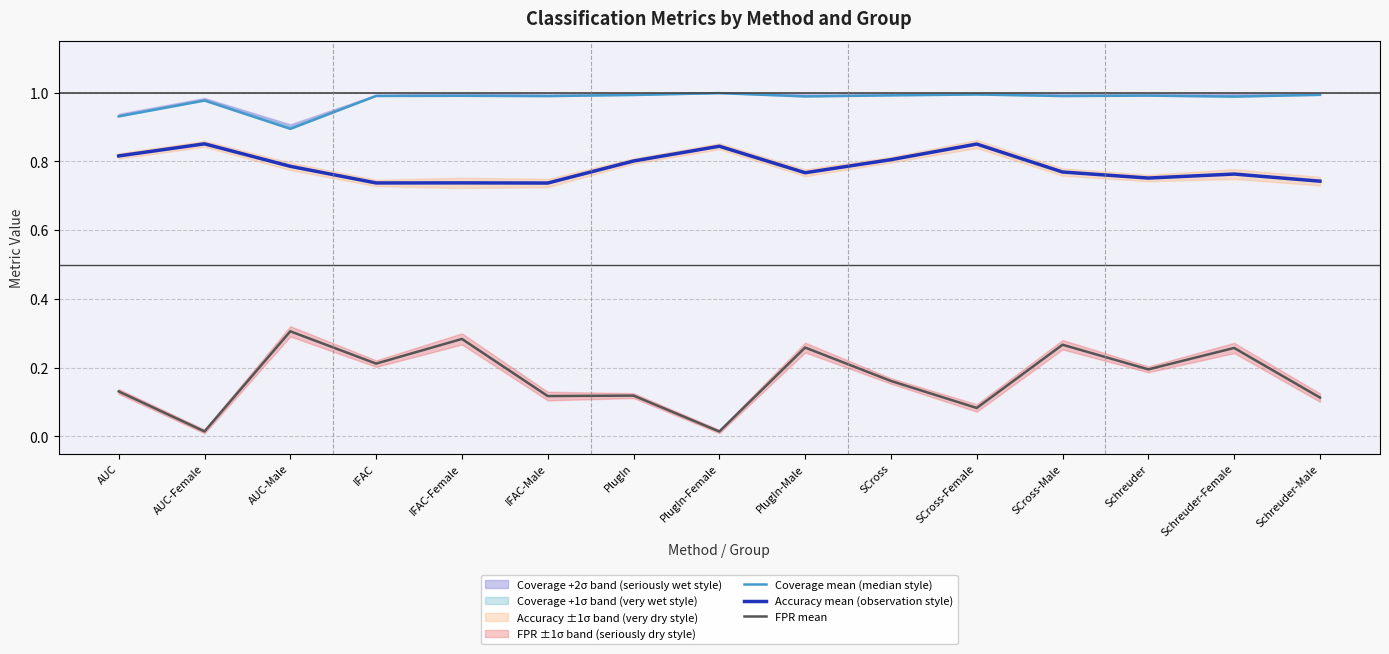

What is the total value across all series at PlugIn-Female?

1.9